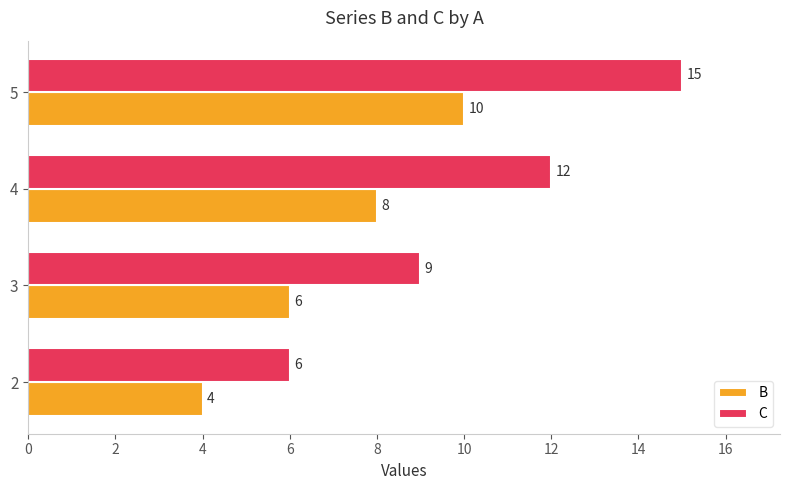

List the labels in order of C value, largest first.

5, 4, 3, 2